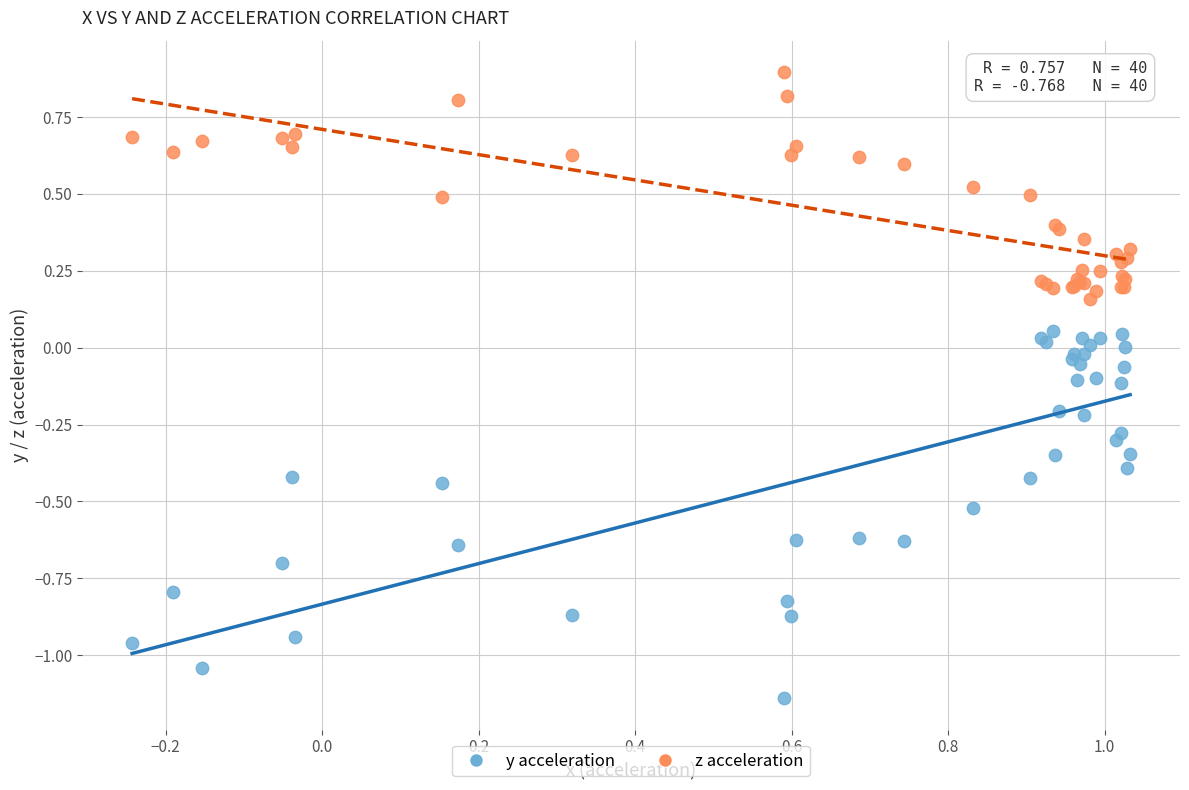

Which series reaches the minimum Y coordinate?

y acceleration